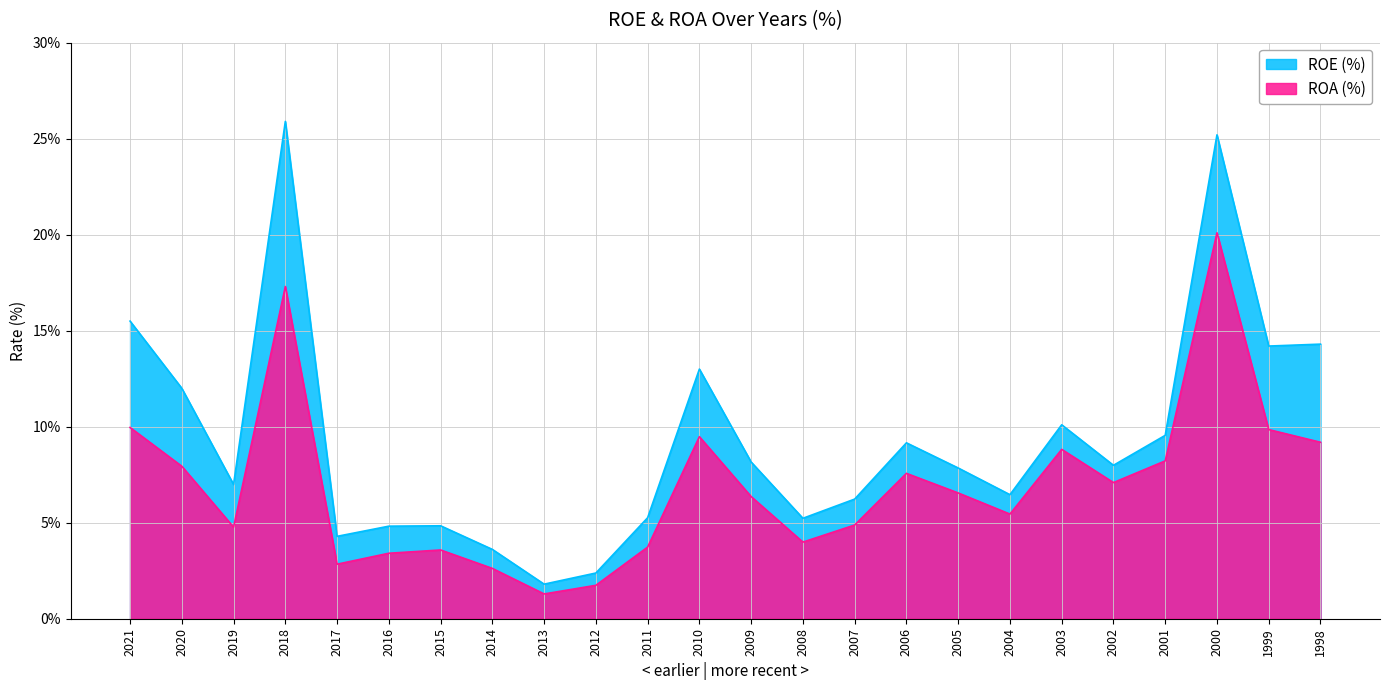

What is the maximum value for ROE (%)?

25.9